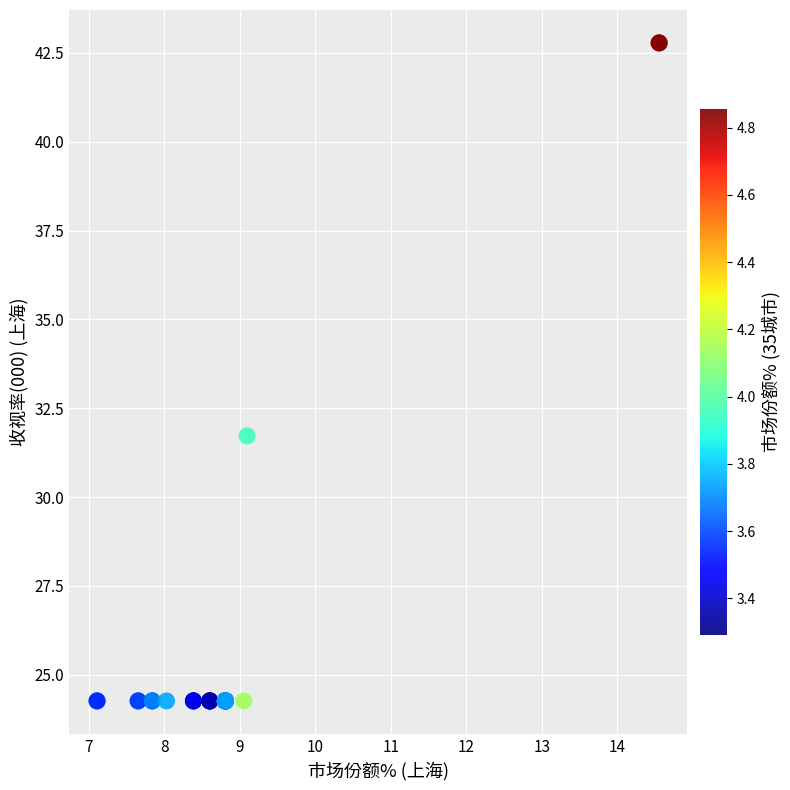

What Y value in the scatter plot is closest to 33?

31.7